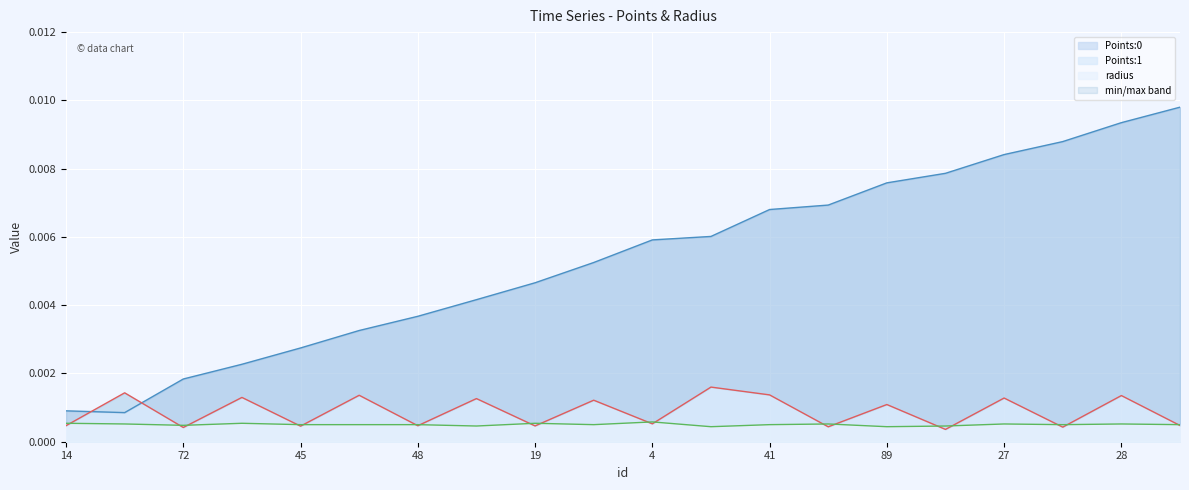

Where is Points:1 nearest to the value 0?

75